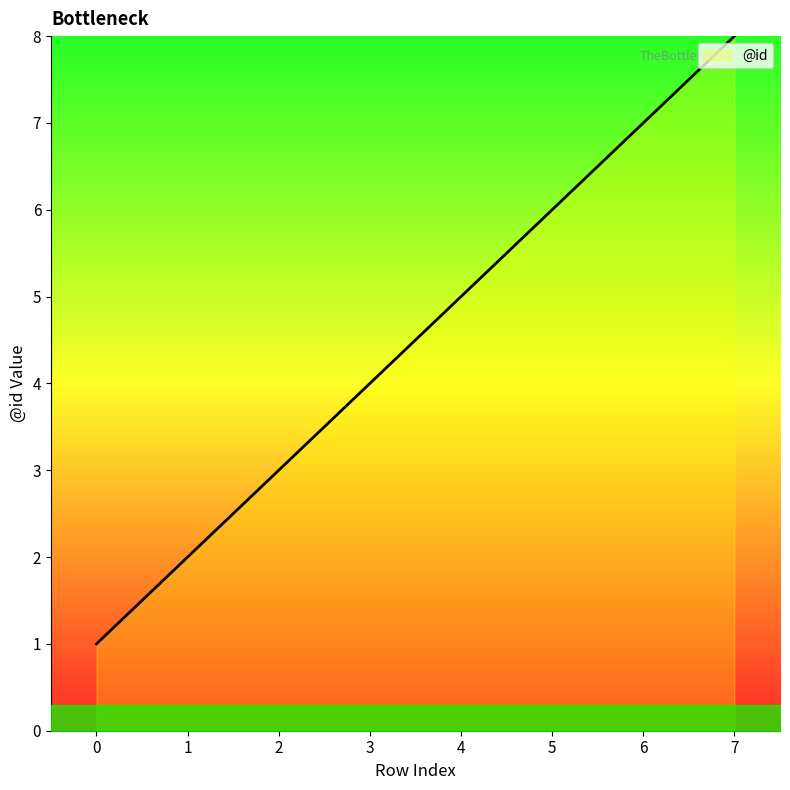

True or false: the data shows 1 at 0.

True